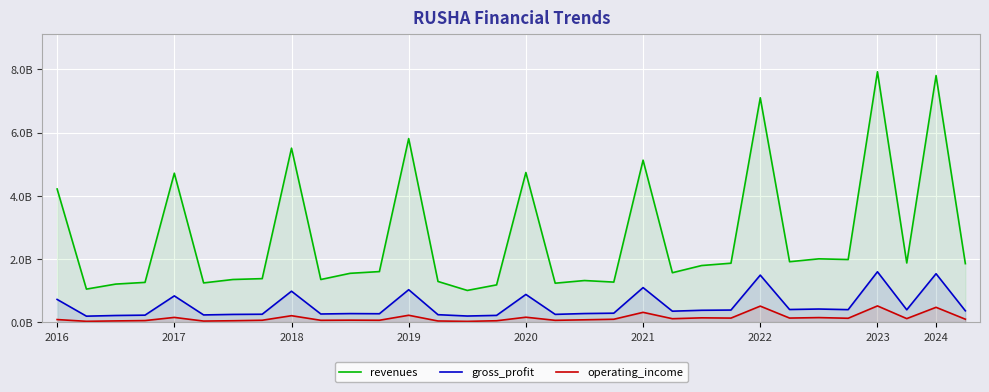

True or false: gross_profit and revenues cross at least once.

False